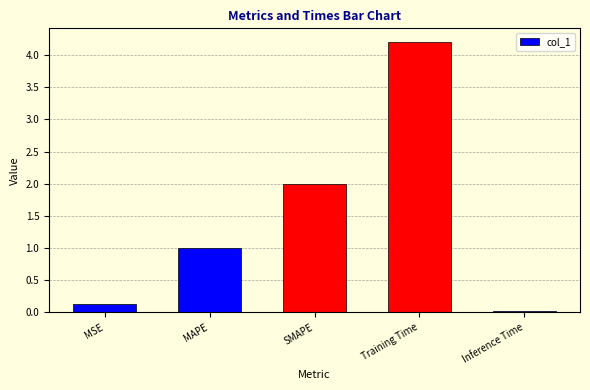

What is the difference between the values at MSE and MAPE?

0.9